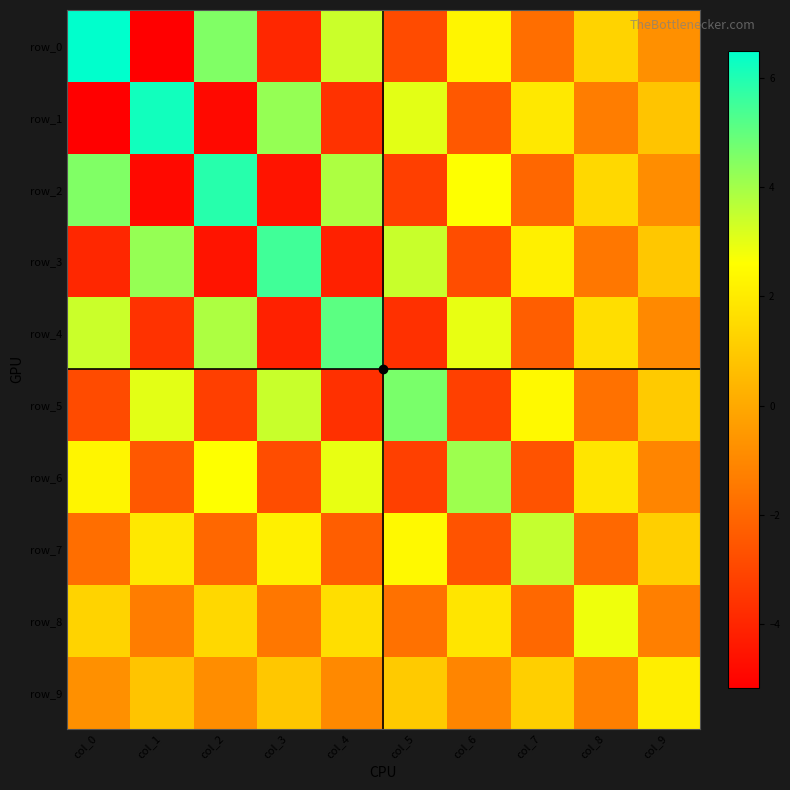

At which label is row_2 closest to 0?

col_9